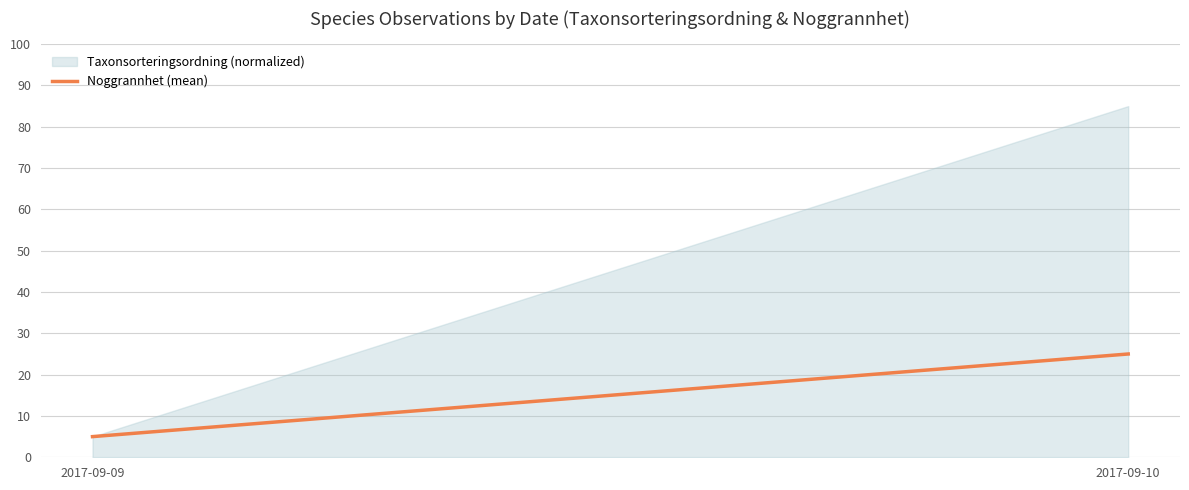

The chart shows a value of 5 at 2017-09-09. True or false?

True